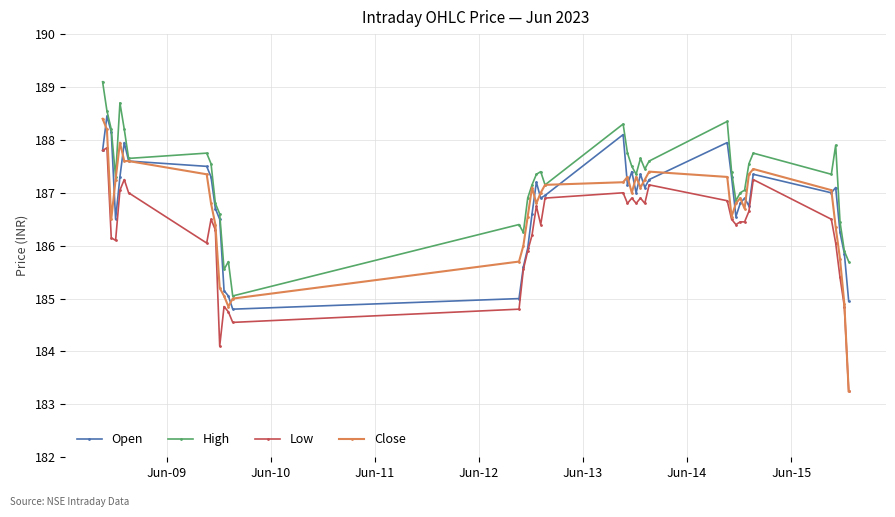

What is the maximum value shown in the chart?

189.1